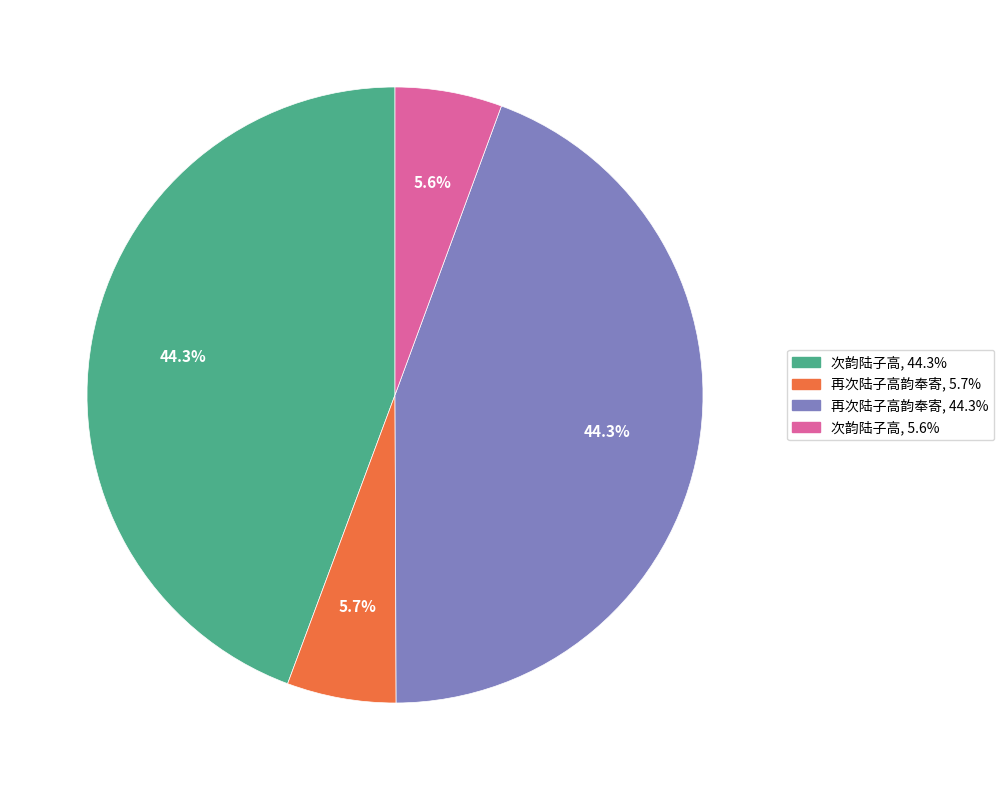

Is there a majority slice in this chart?

No